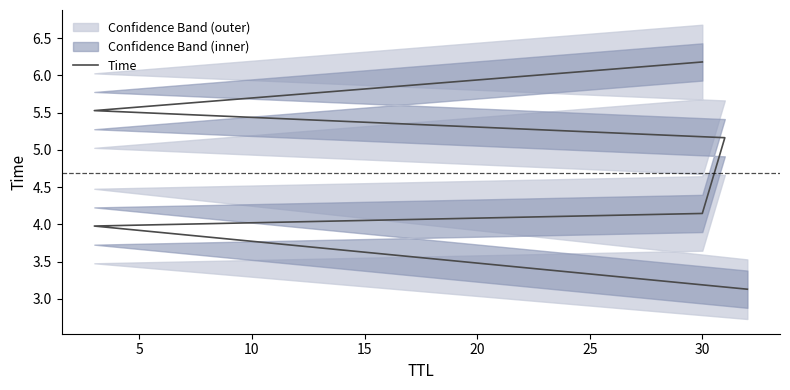

What is the difference between the values at 5 and 20?

1.5